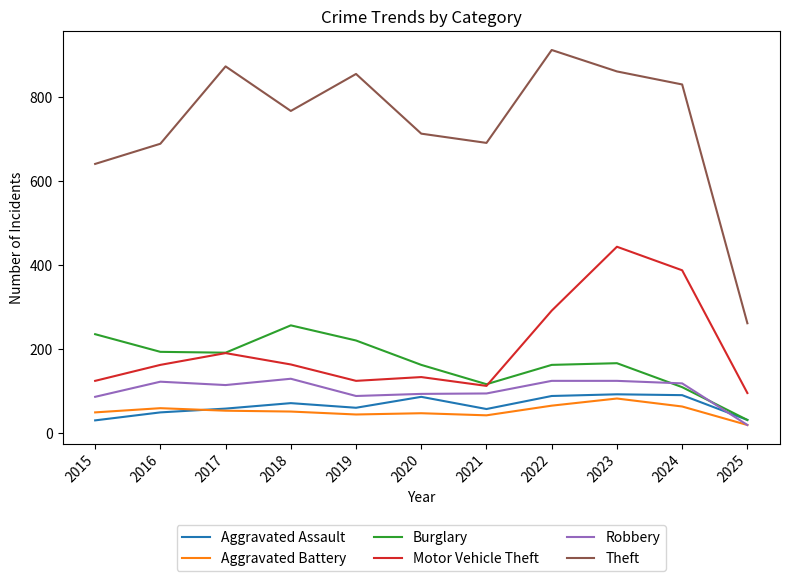

Which series has the largest total across all categories?

Theft